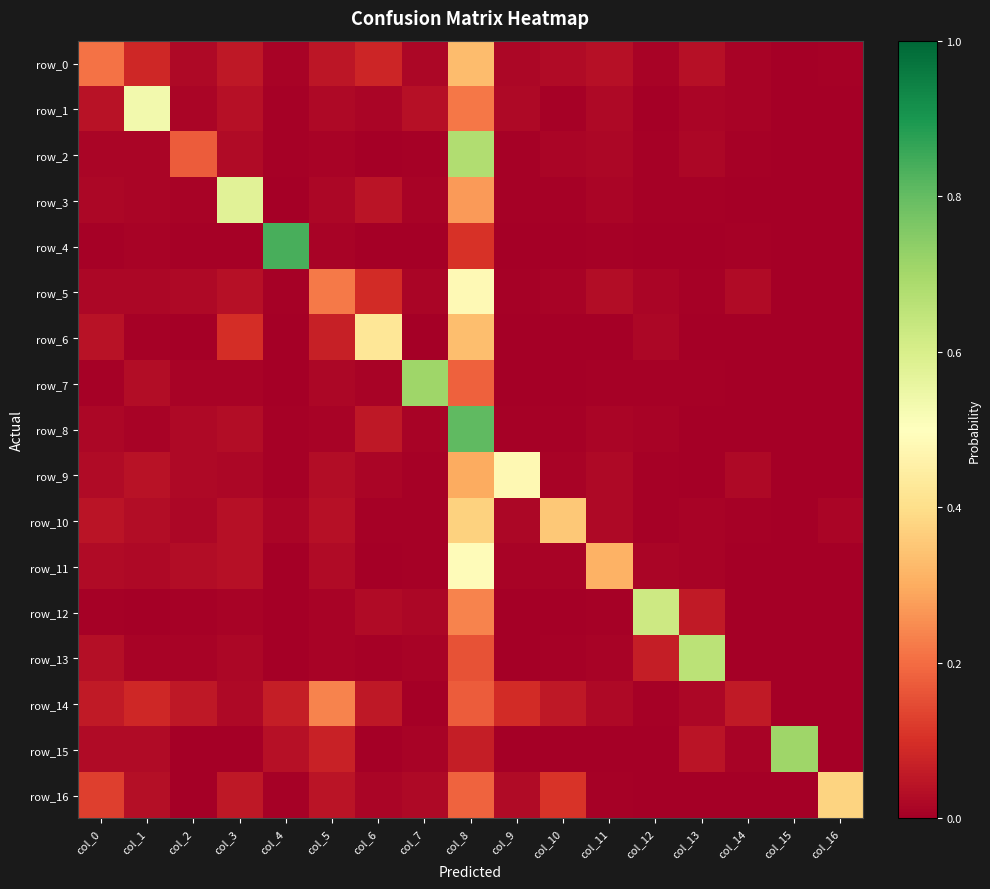

Which series has the largest total across all categories?

row_0